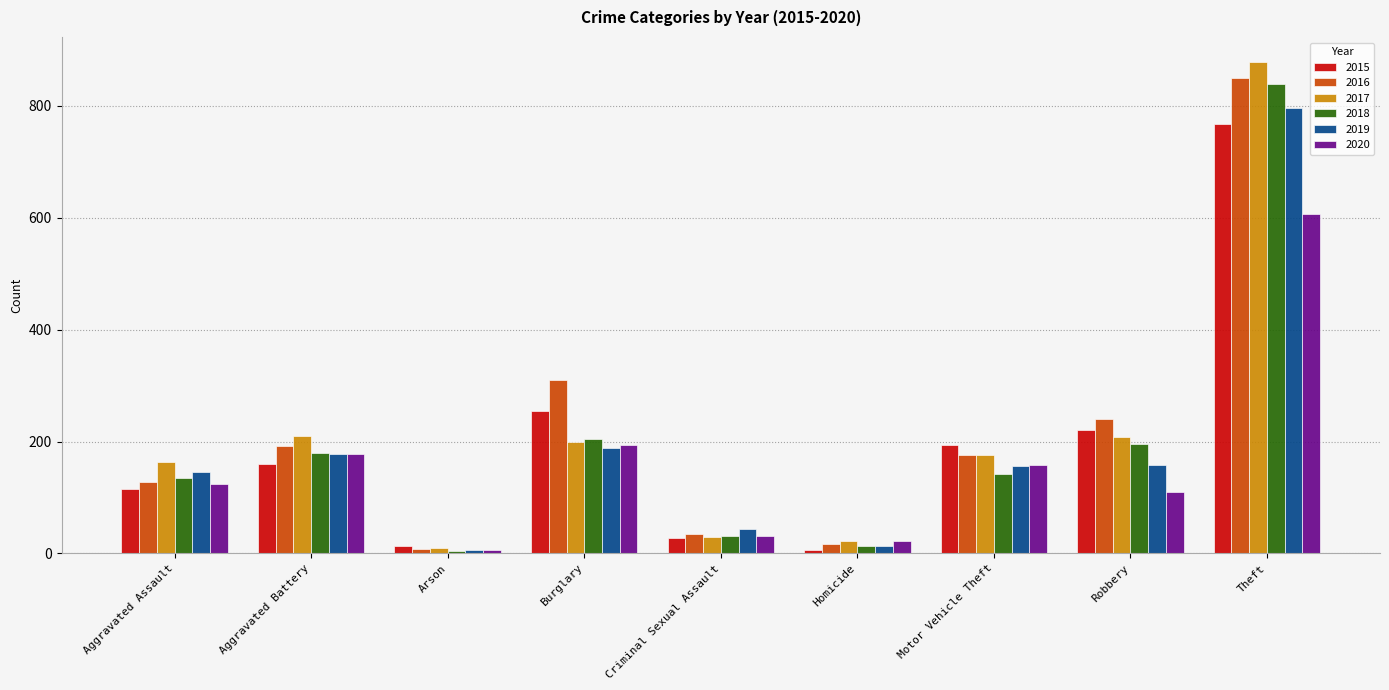

Is it true that 2020 equals 158 at Motor Vehicle Theft?

True